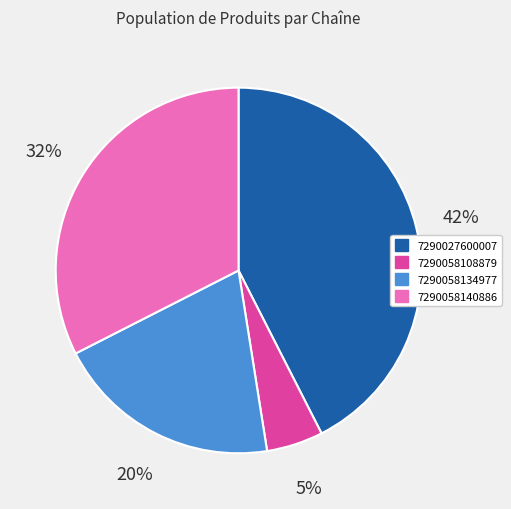

To the nearest percent, what is the average slice percentage?

25%